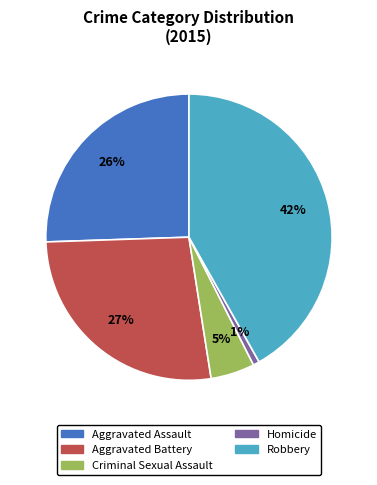

To the nearest percent, what percentage of the pie is Aggravated Assault?

26%